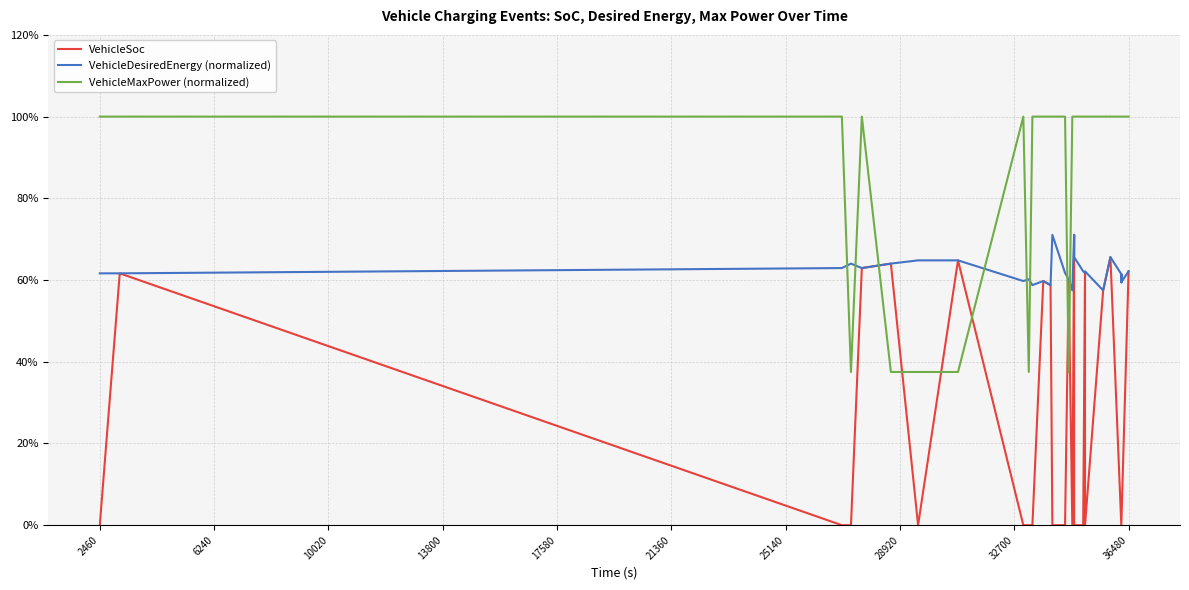

True or false: VehicleDesiredEnergy (normalized) has a value of 1.1 at 27.

False